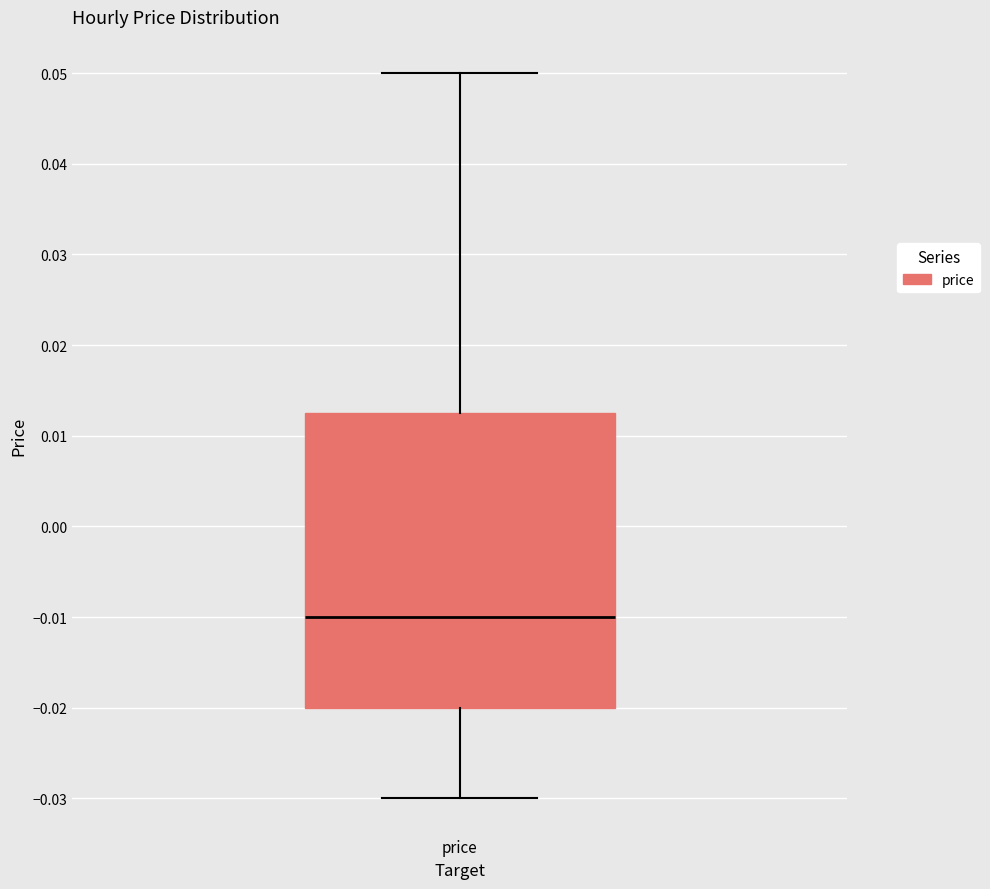

Read this box plot against the y-axis: the position of the median line, the range covered by the box, and the ends of both whiskers. The values are not printed on the chart, so give them approximately, as read against the axis.

median -0.010, box -0.020 to 0.013, whiskers -0.030 to 0.050